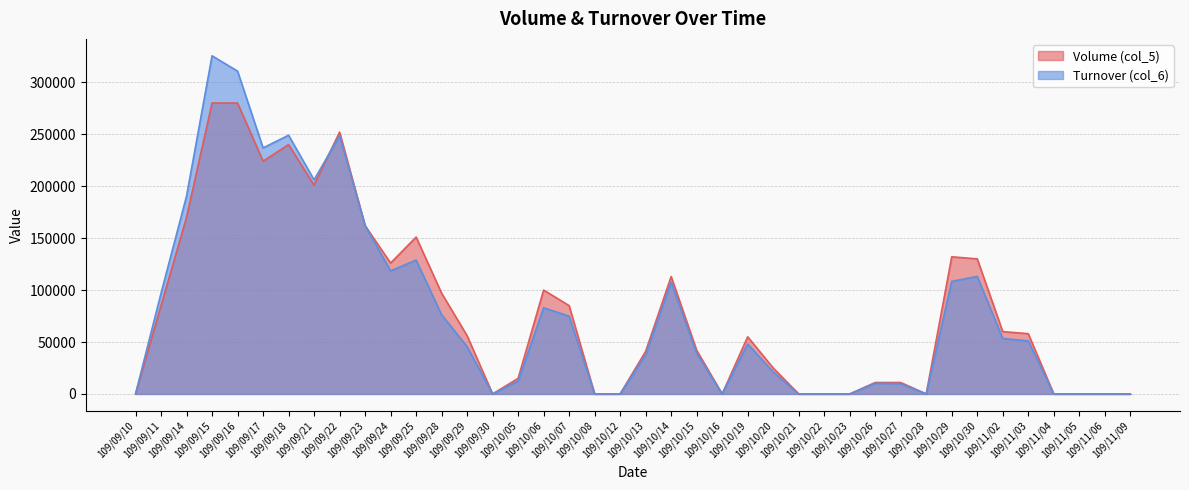

Rank the series by their average value, from lowest to highest.

Turnover (col_6), Volume (col_5)